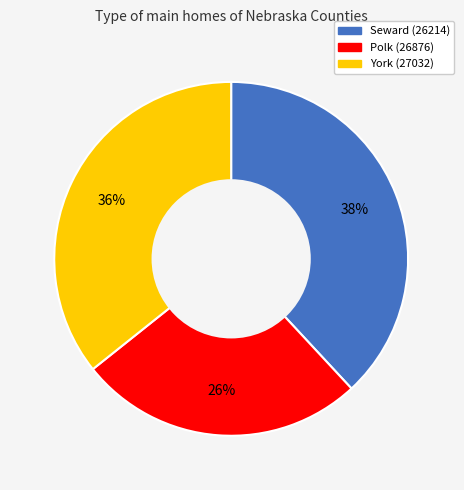

To the nearest percent, what is the average slice percentage?

33%